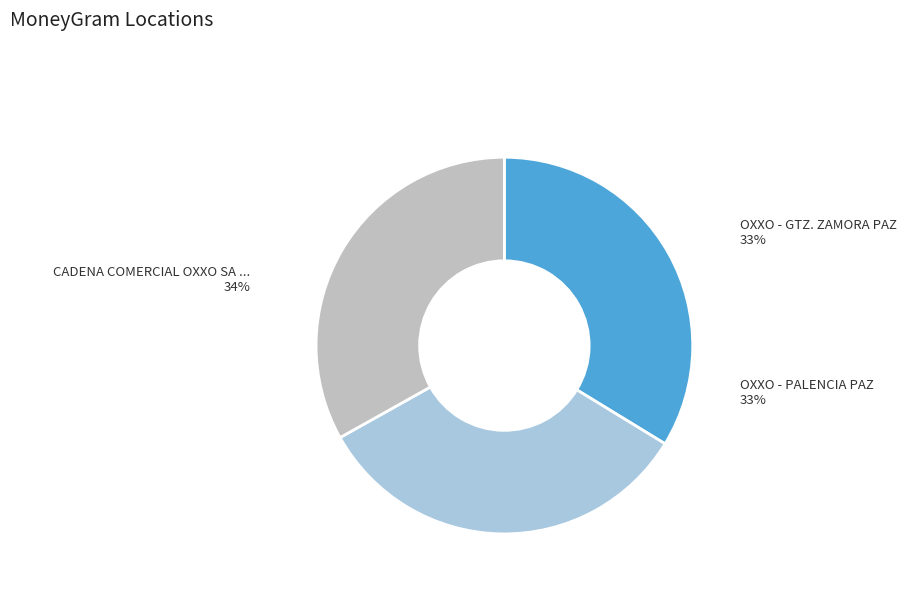

Does CADENA COMERCIAL OXXO SA DE CV - #10VCZ5 represent more than half of the total?

No